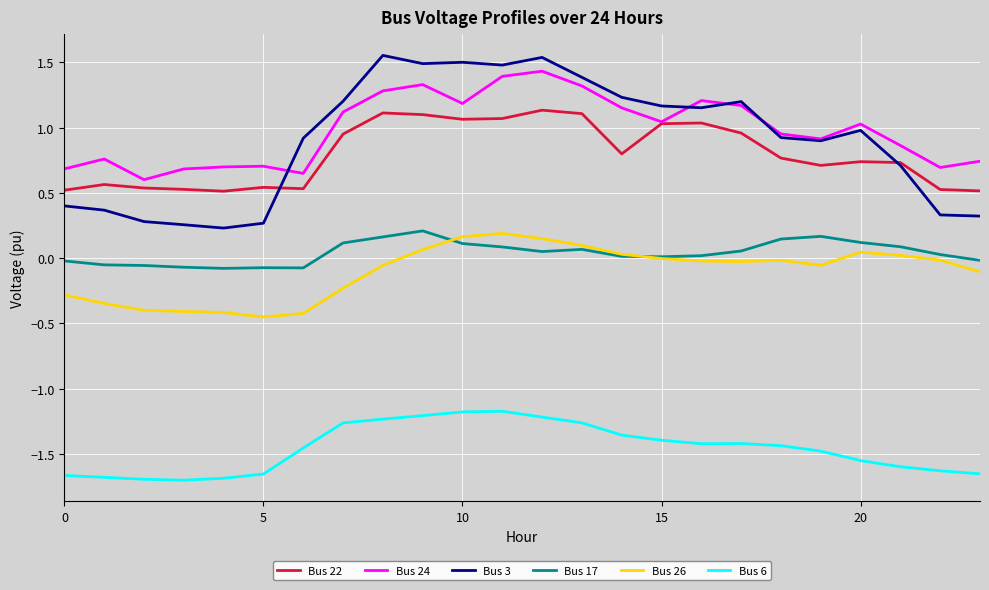

True or false: Bus 6 and Bus 22 intersect in this chart.

False